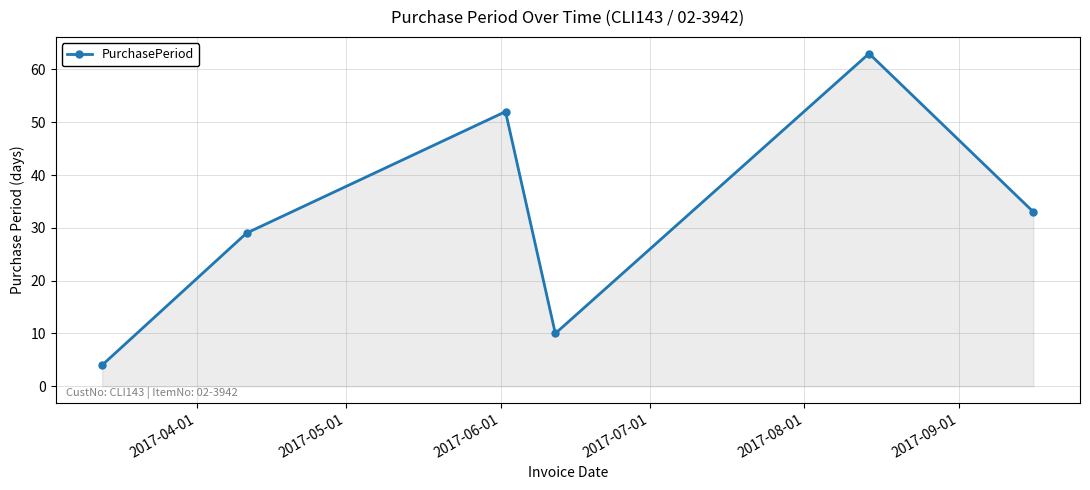

What is the difference between the second highest and second lowest values?

42